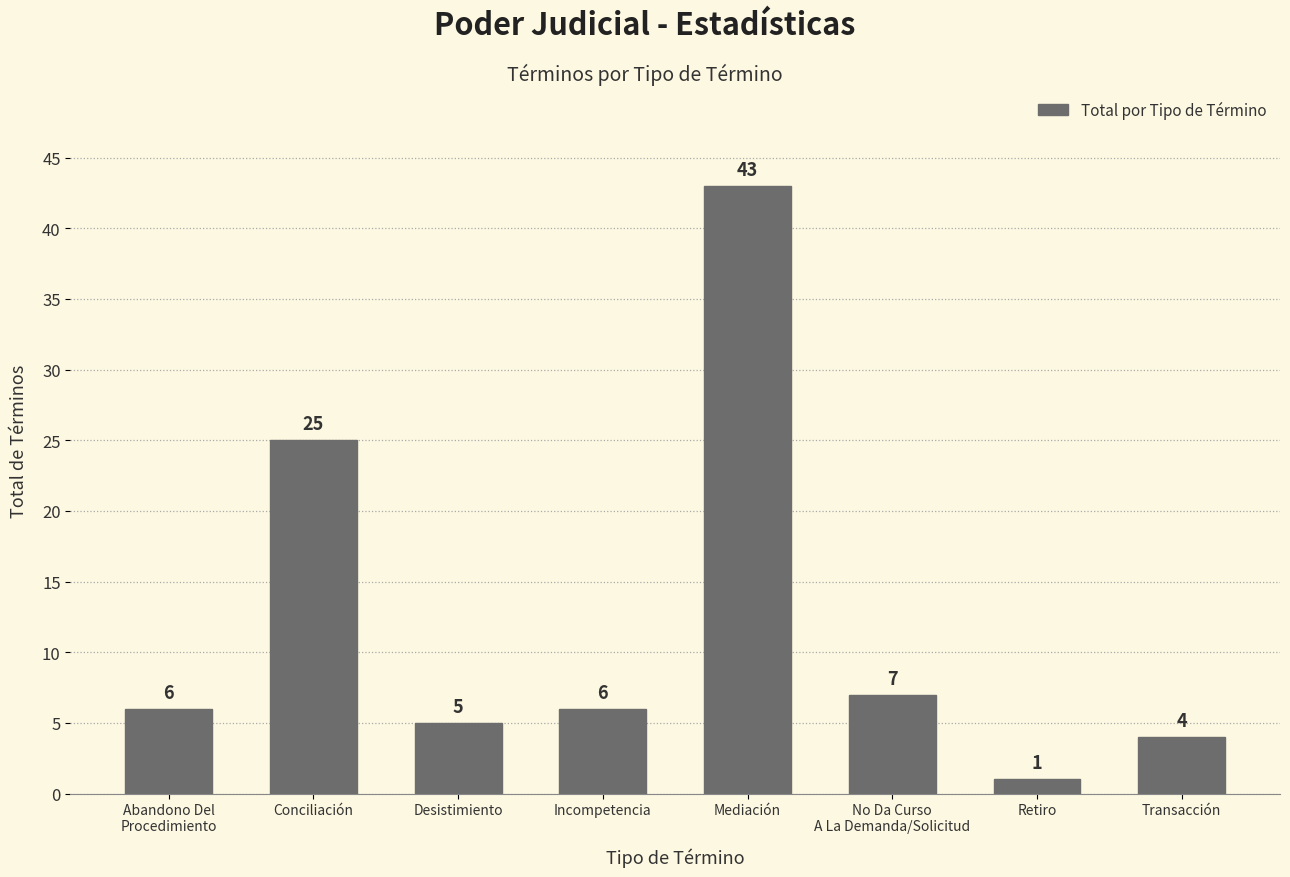

What is the label of the 2nd bar from the right?

Retiro